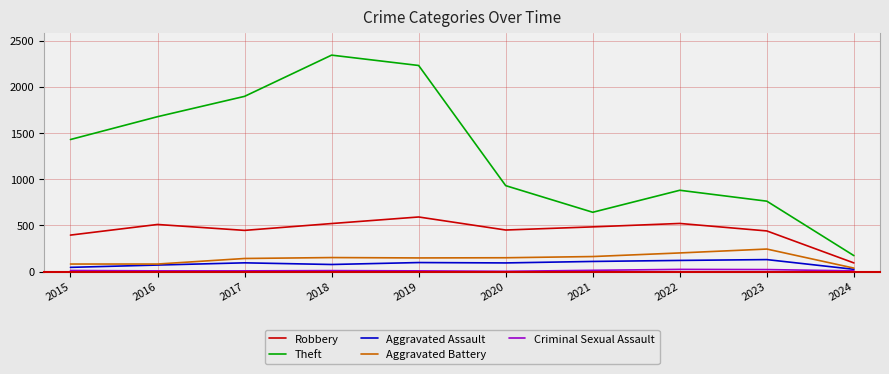

Which series has the largest total across all categories?

Theft